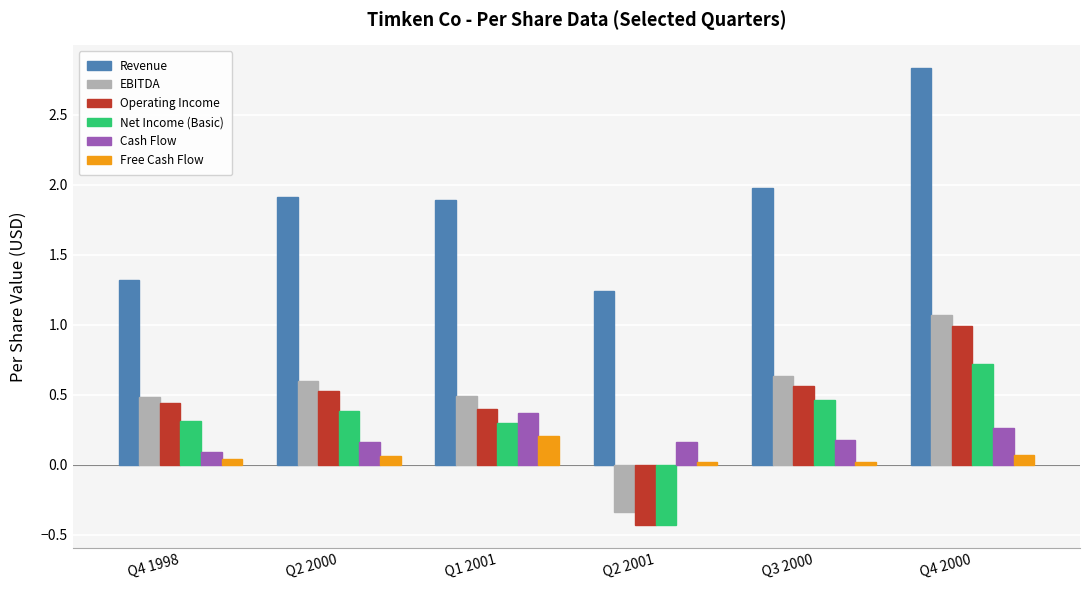

What is the label of the 1st bar from the right?

Q4 2000